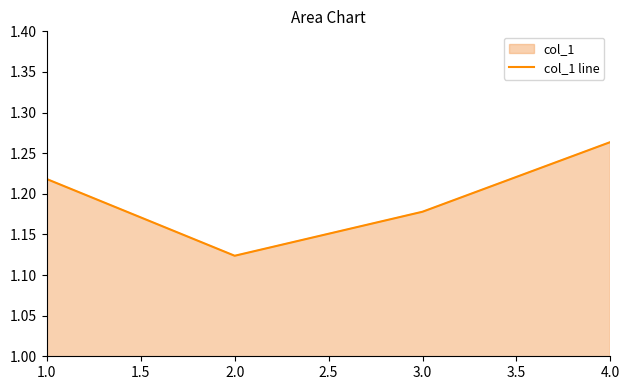

What is the sum of all values?

4.8